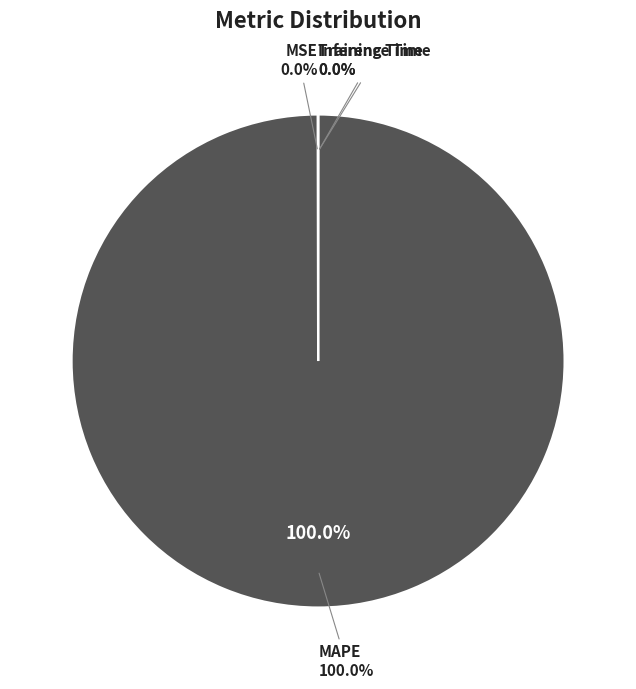

True or false: Training Time accounts for 1% of the total.

False